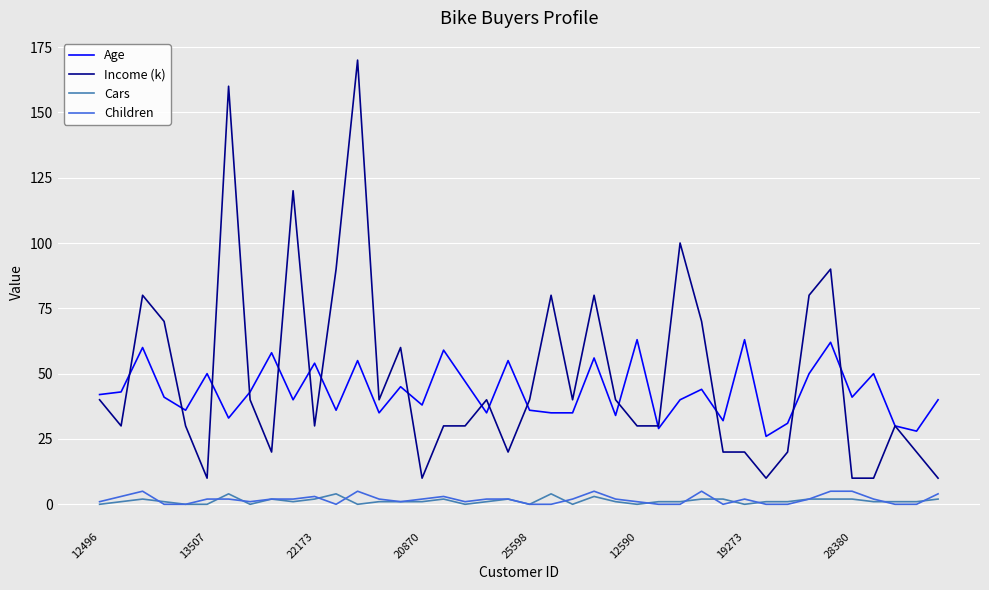

Which series has the widest spread of values?

Income (k)